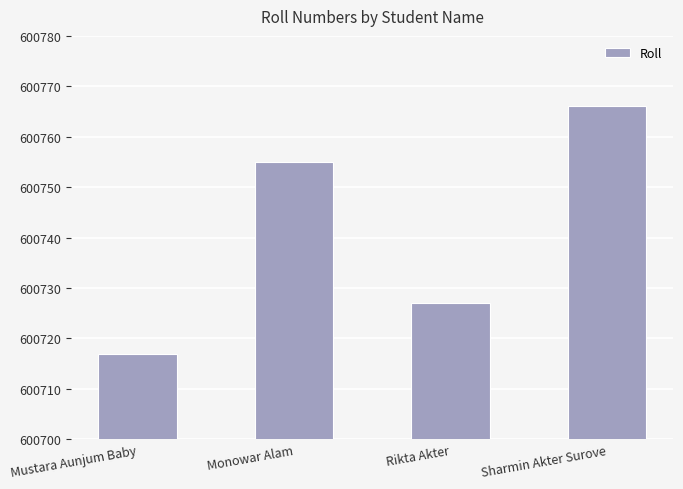

What is the difference between the maximum and minimum values?

49